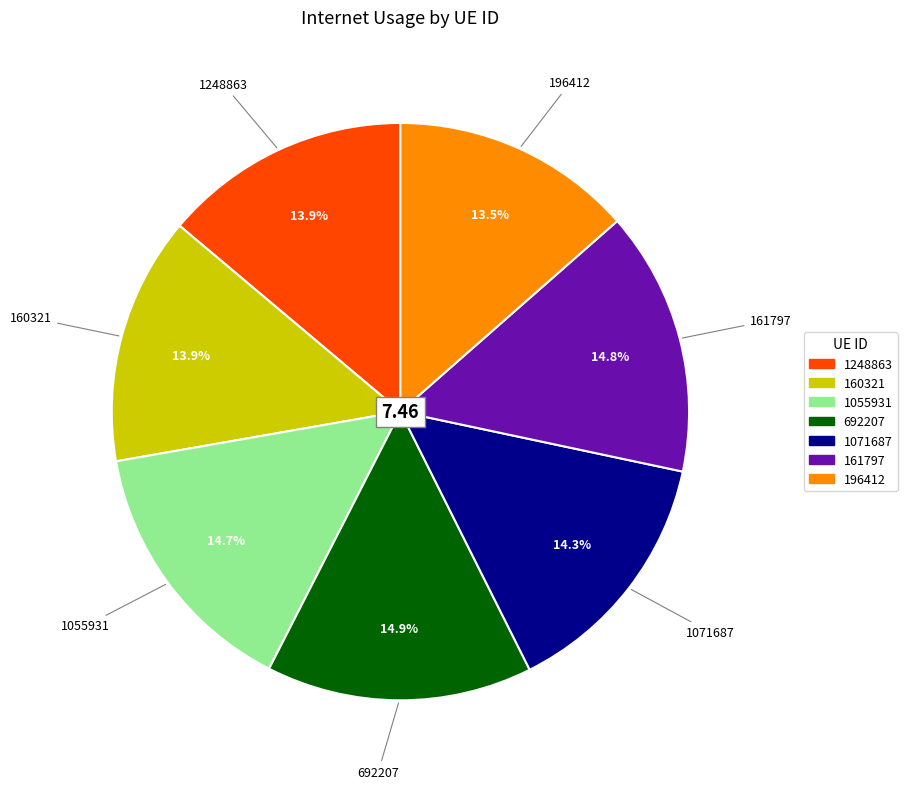

Approximately how many times larger is the value at 1055931 compared to 196412?

1.1